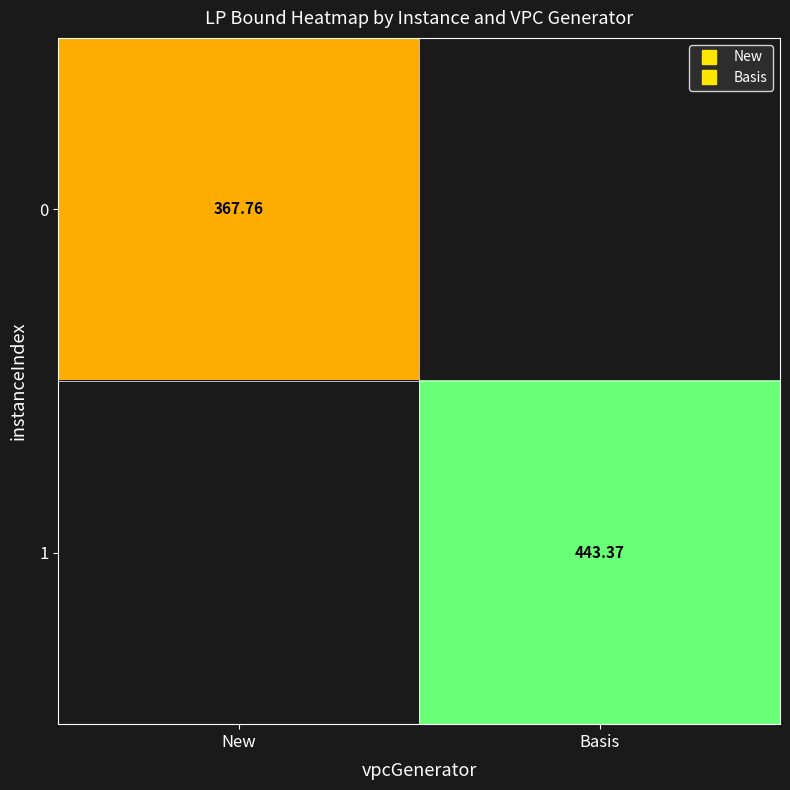

Where does the 1 series first go above 443?

Basis